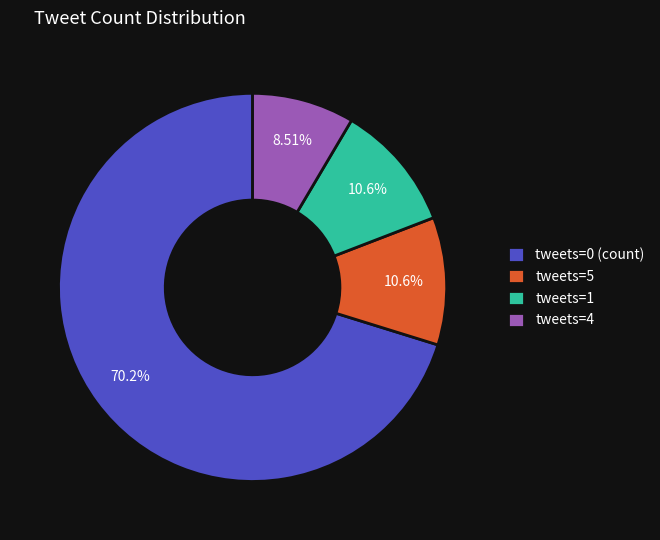

Is the sum of tweets=1 and tweets=0 (count) greater than half?

Yes